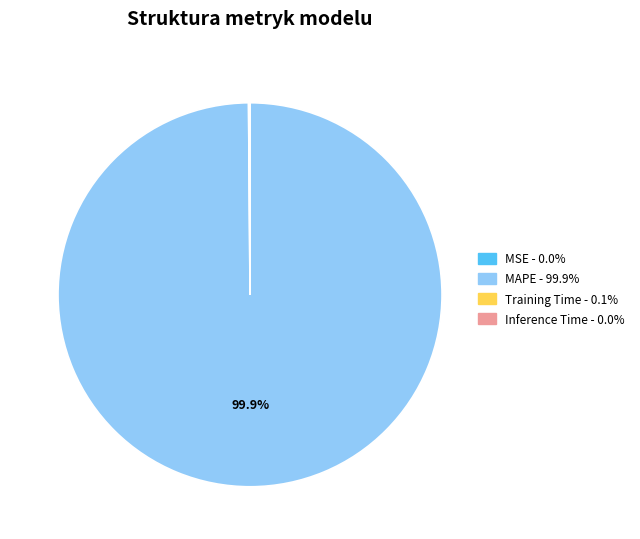

Which category has the biggest portion of the pie?

MAPE